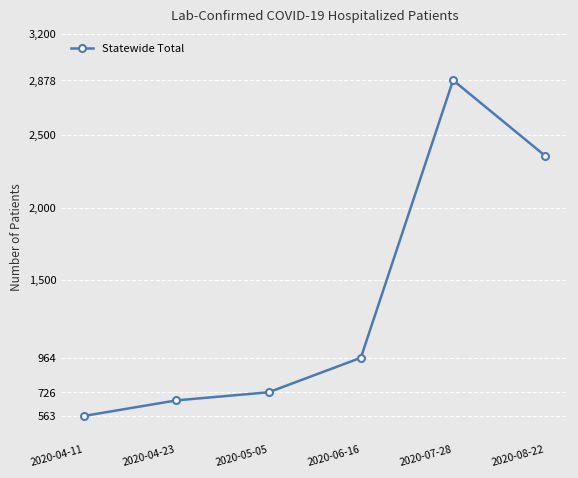

The value at 2020-06-16 is 964. True or false?

True